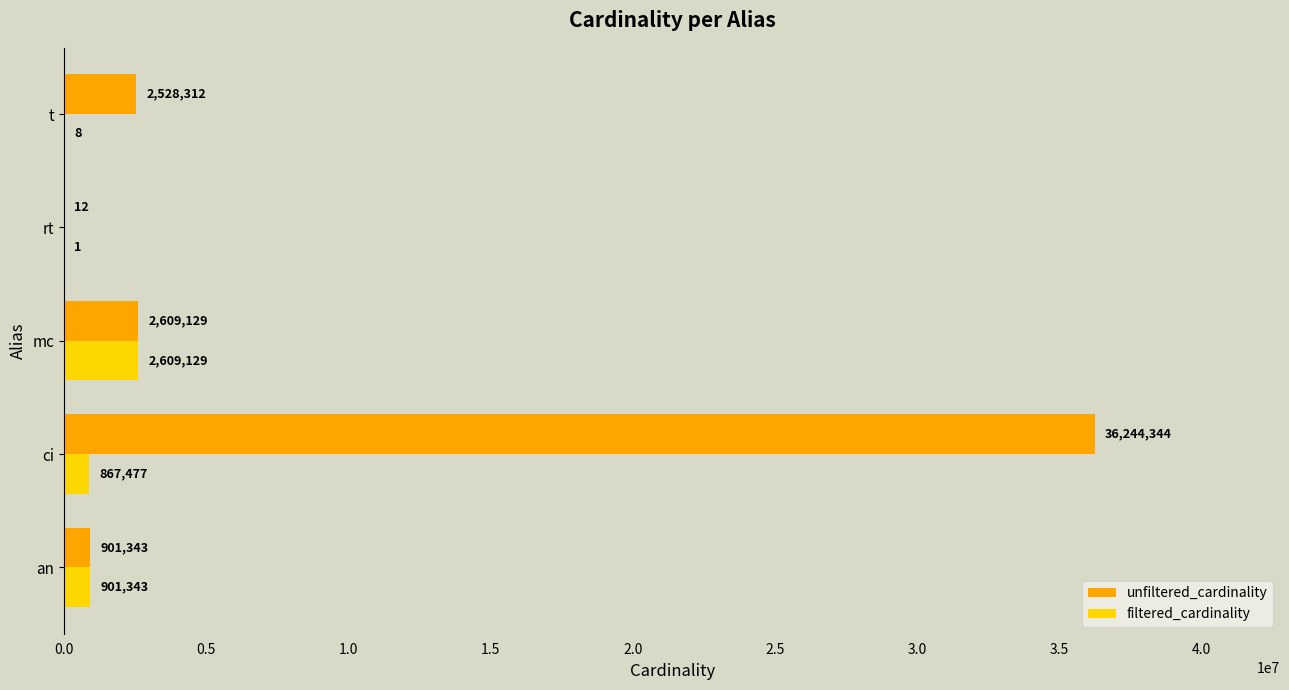

At which category is the sum across all series the highest?

ci